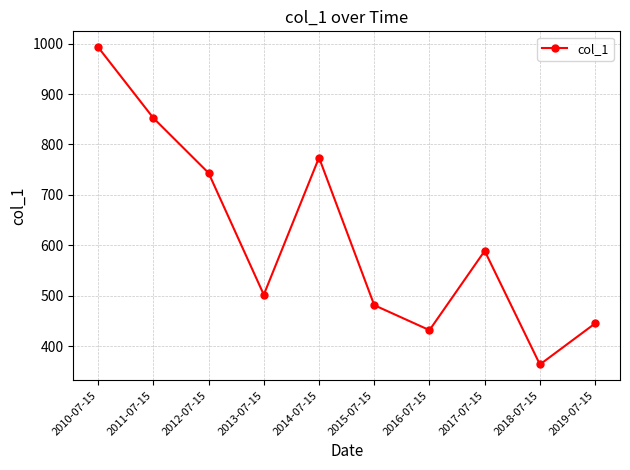

What is the value of the 1st point from the left?

992.8